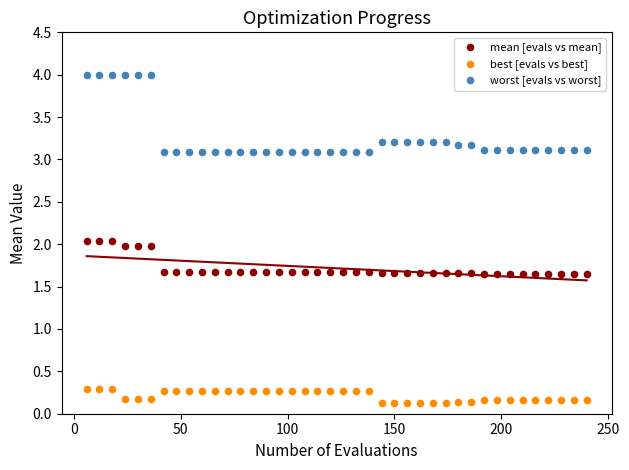

Which series reaches the maximum Y coordinate?

worst [evals vs worst]